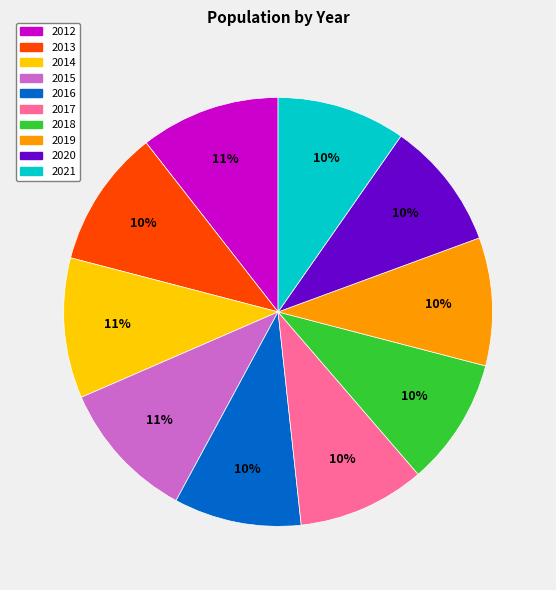

Combined, do 2018 and 2020 account for over 50%?

No